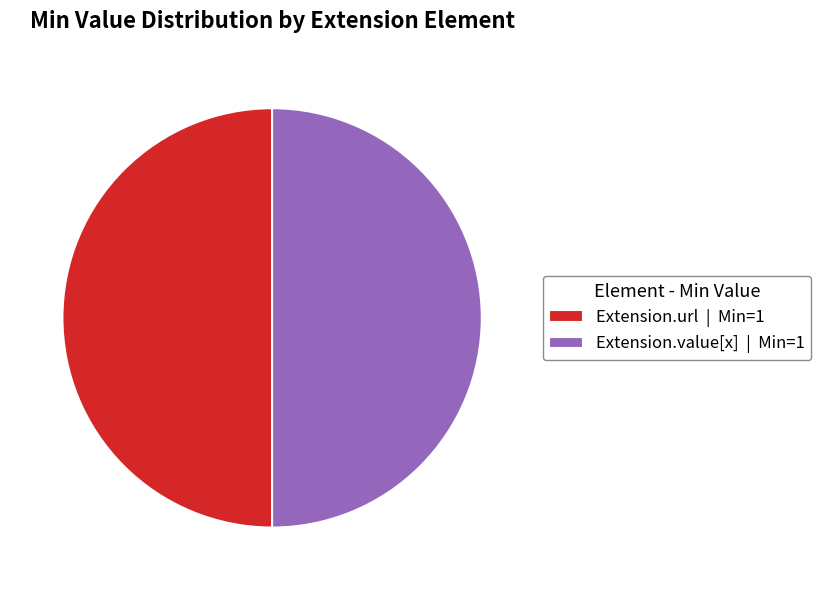

Is it true that Extension.url | Min=1 is 45% of the pie?

False